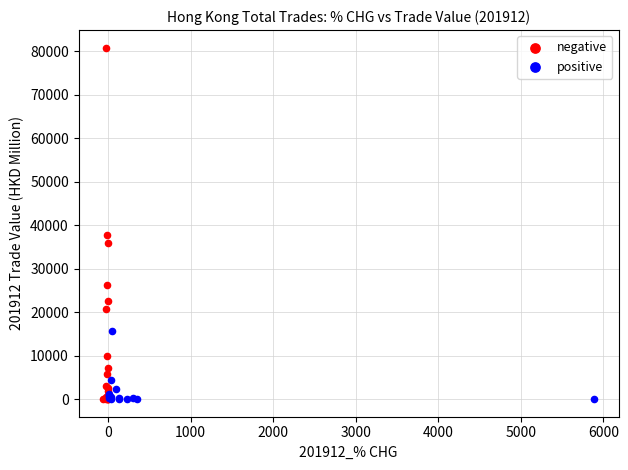

Which series contains the highest Y value?

negative